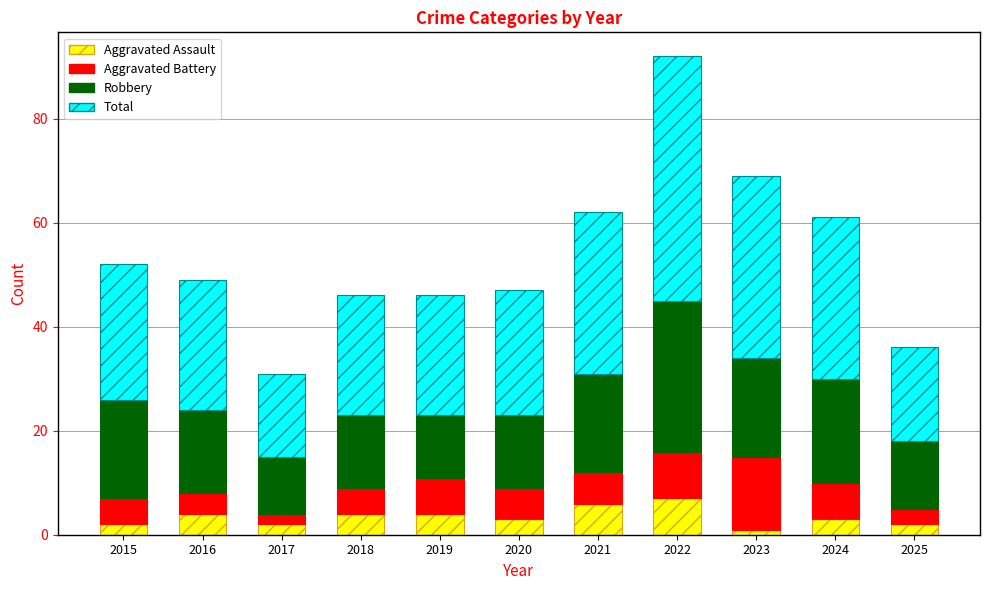

What is the difference between the second highest and second lowest values in the Aggravated Assault series?

4